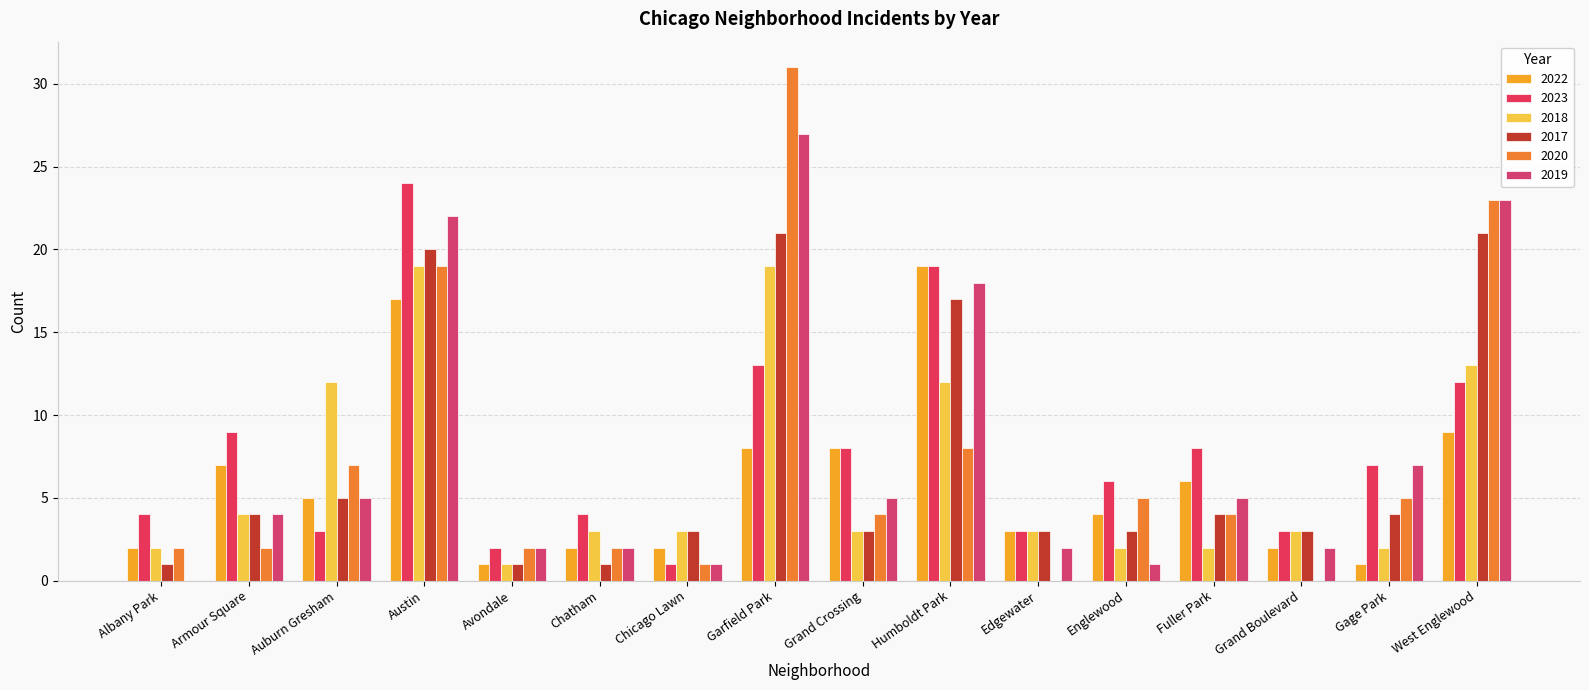

What is the average value of the 2020 series?

7